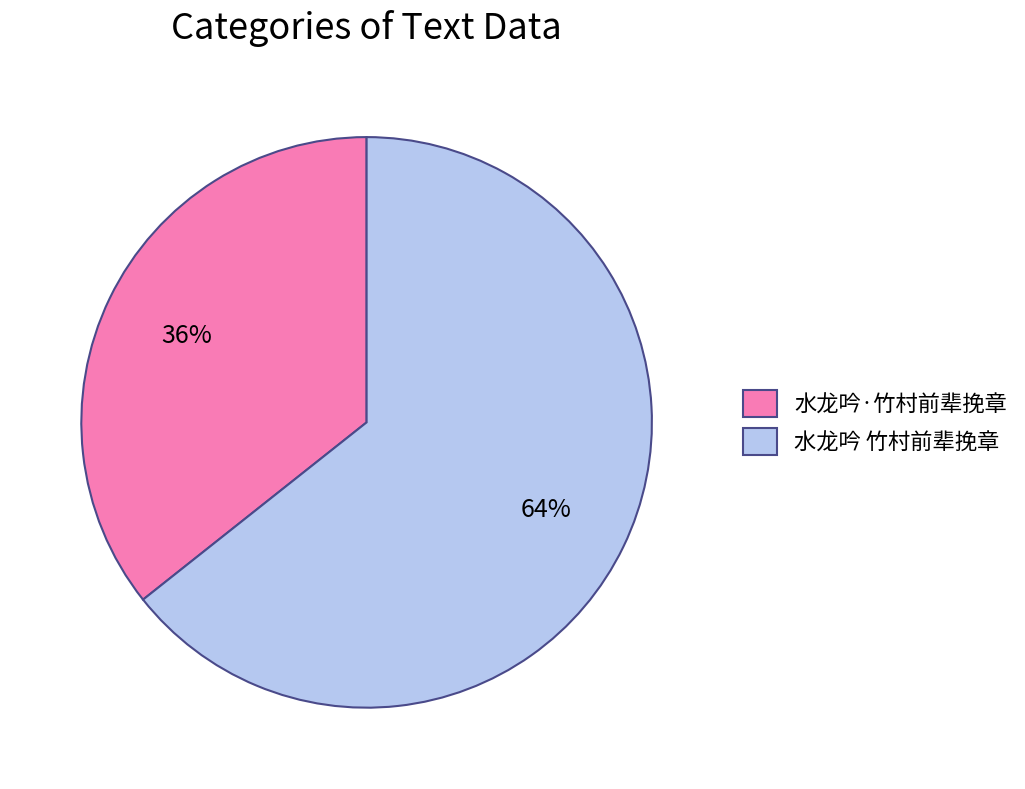

Combined, do 水龙吟 竹村前辈挽章 and 水龙吟·竹村前辈挽章 account for over 50%?

Yes